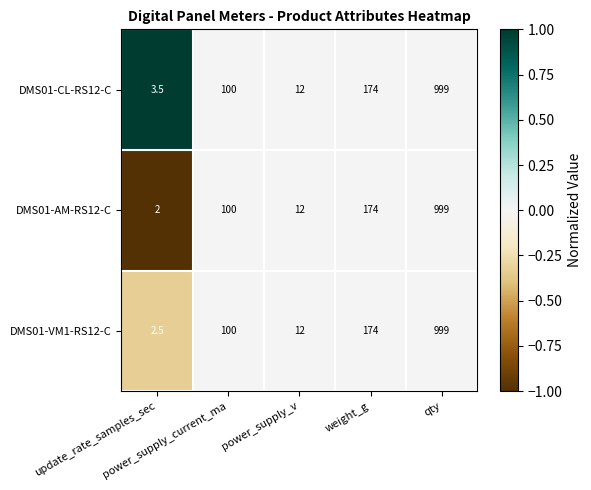

How many categories are shown in the chart?

5